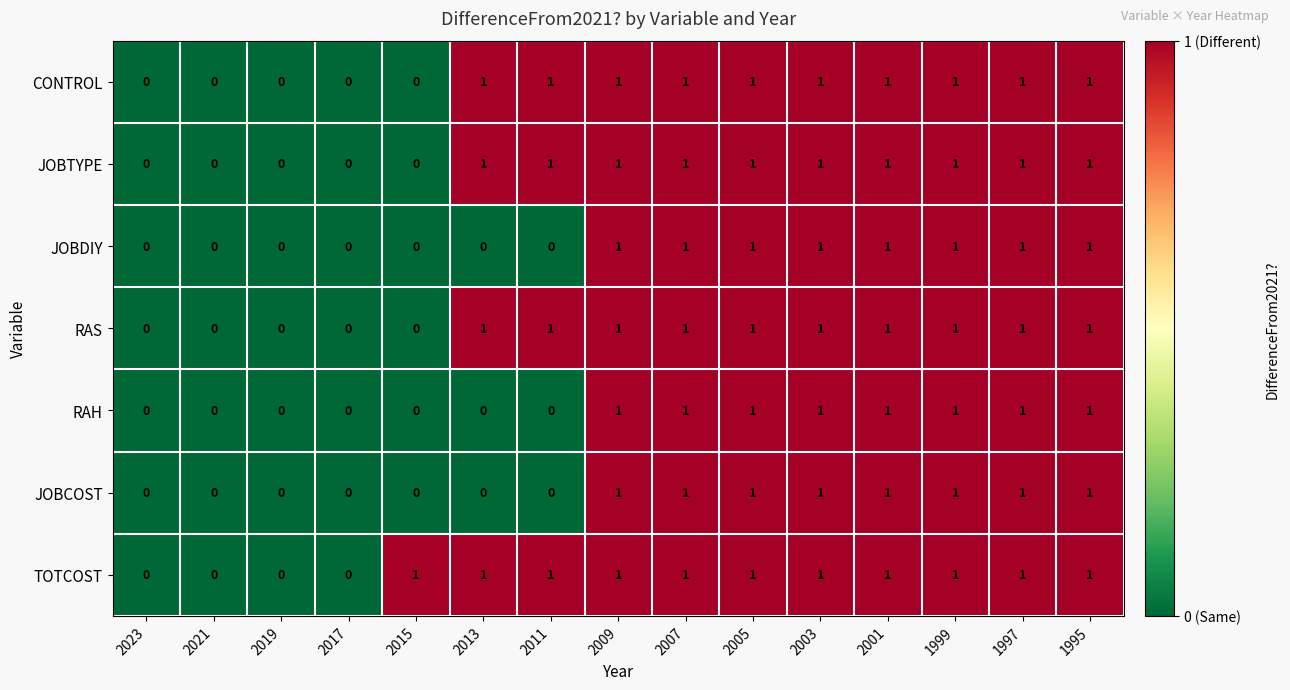

True or false: RAS has a value of 1 at 2003.

True